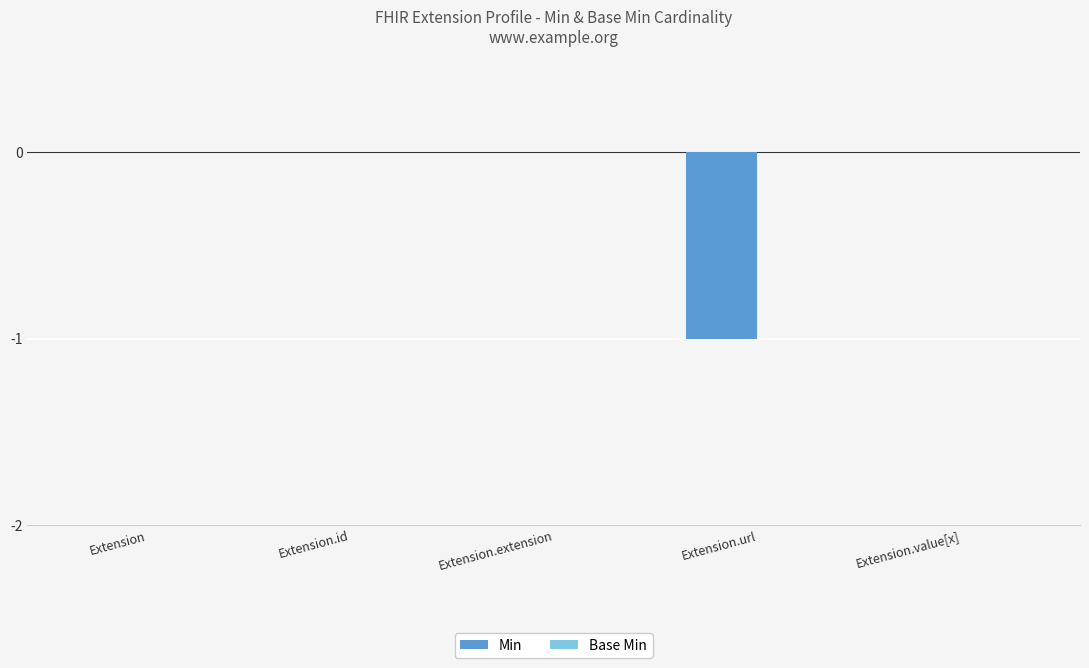

What is the change in value from Extension.url to Extension.value[x]?

+1